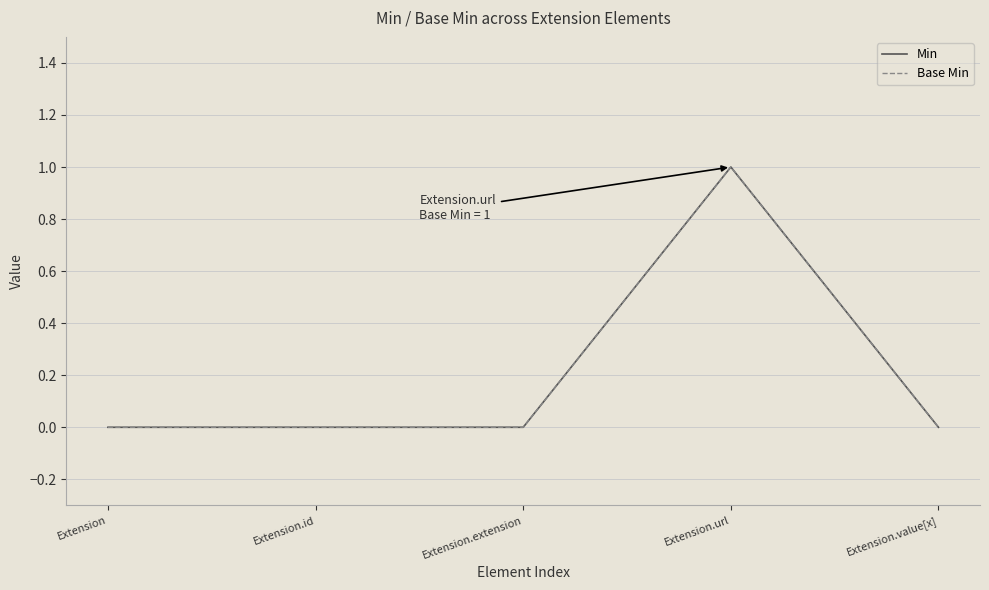

Which label corresponds to the smallest value in the chart?

Extension